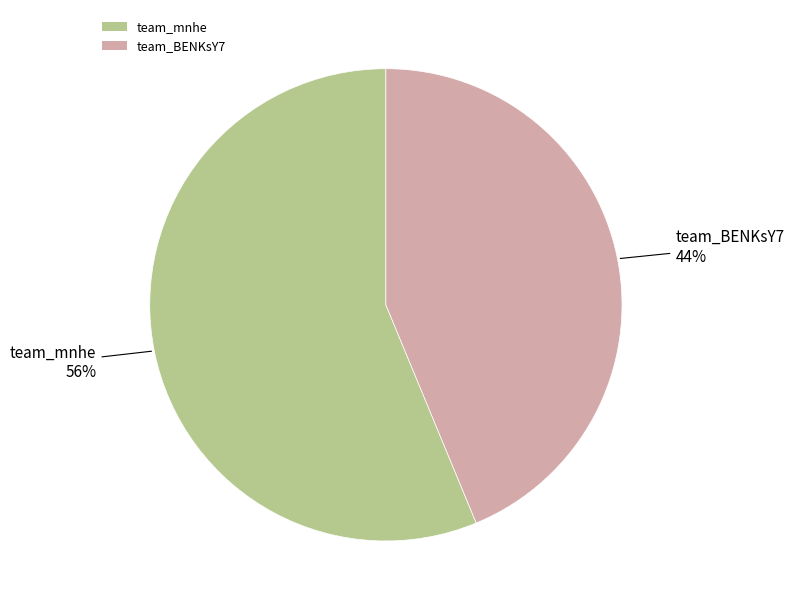

To the nearest percent, what portion does team_BENKsY7 represent?

44%